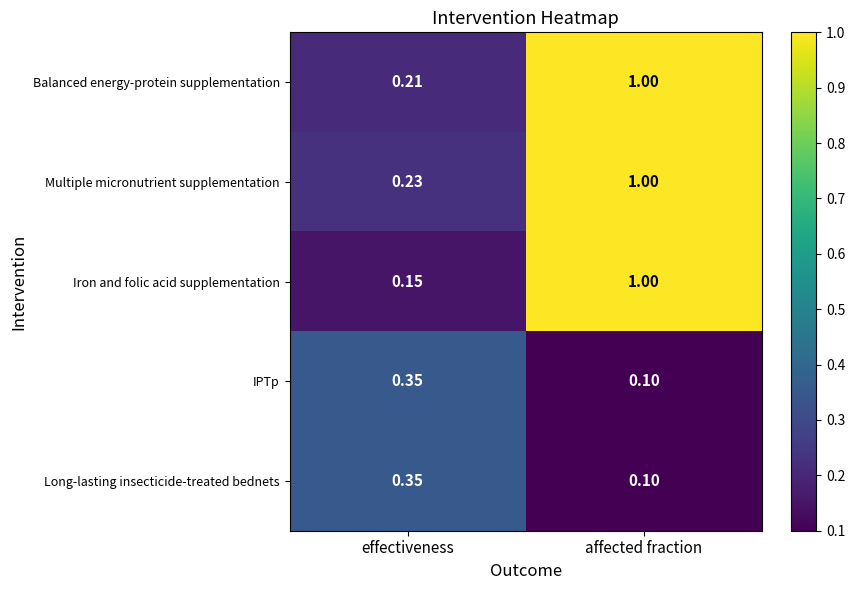

Where is Balanced energy-protein supplementation nearest to the value 0?

effectiveness